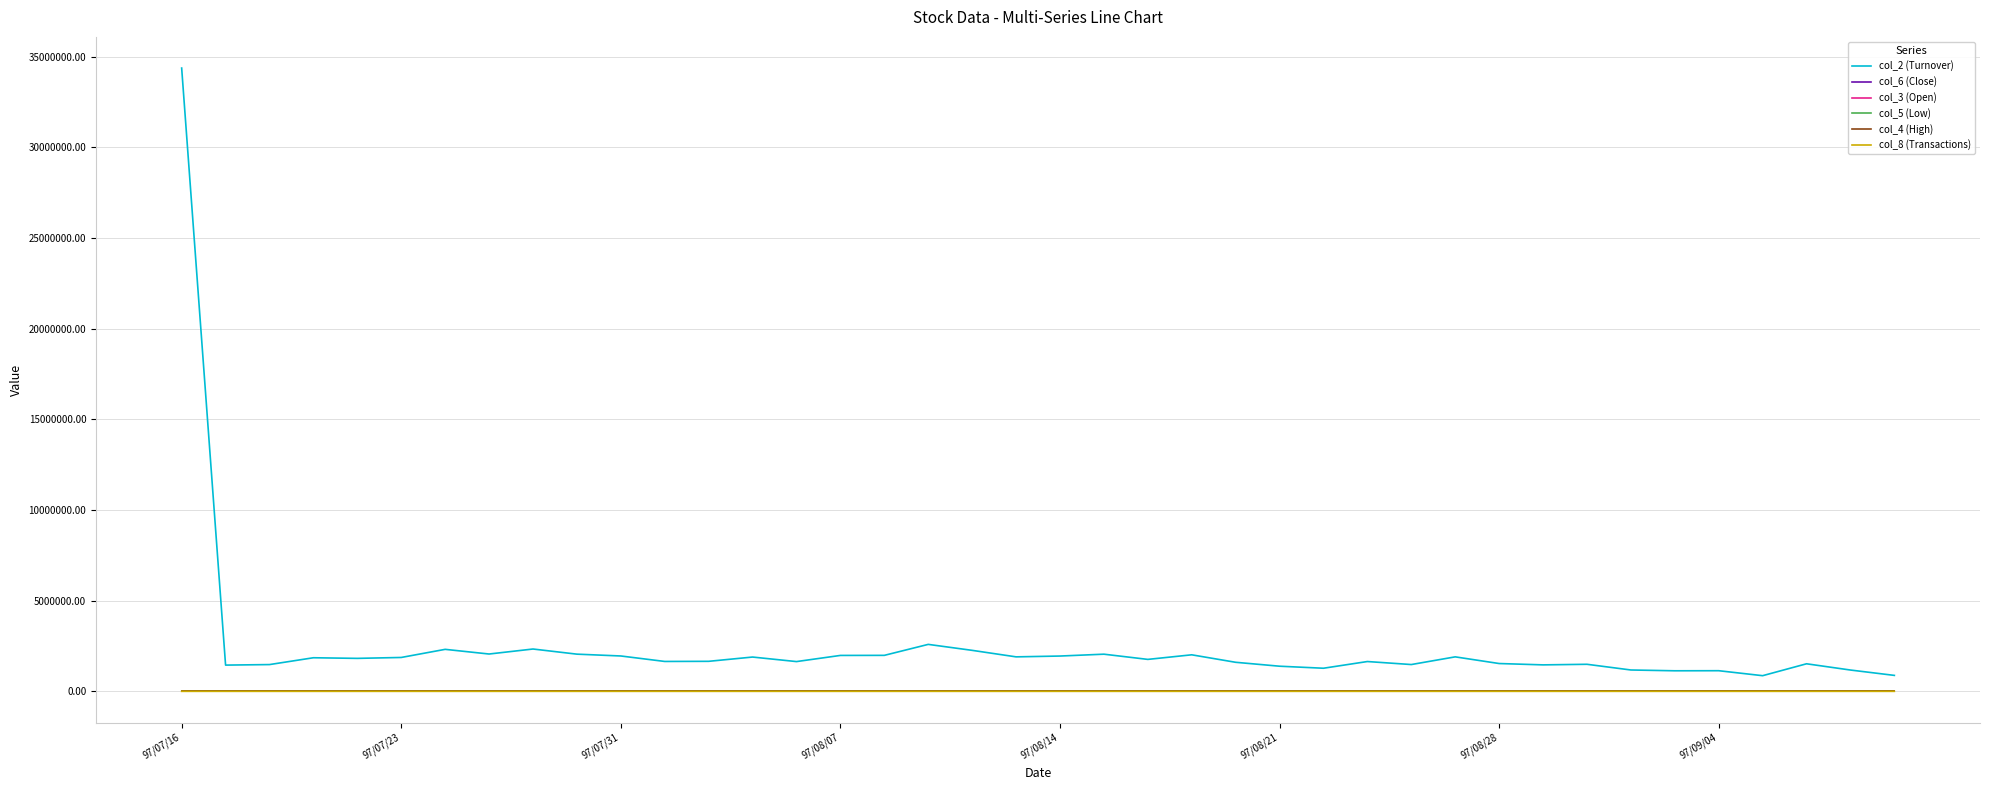

How many lines are shown in the chart?

6